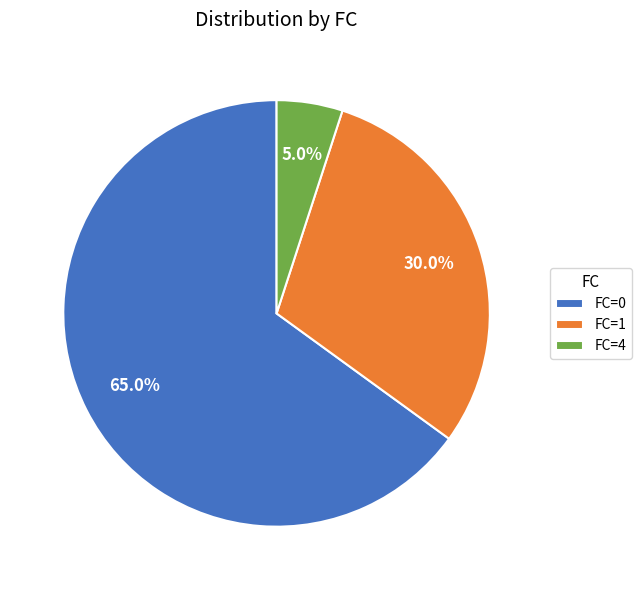

Which slice is the largest?

FC=0